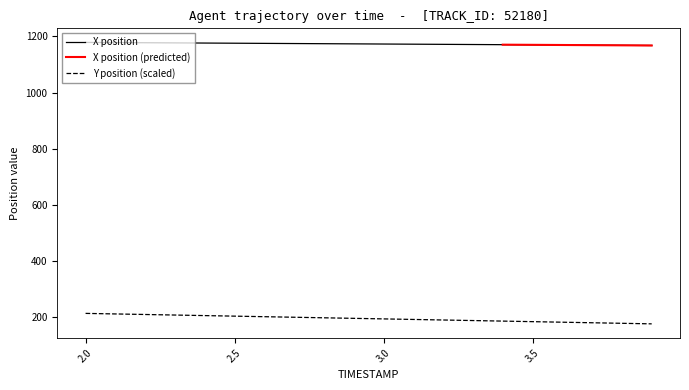

True or false: X and Y intersect in this chart.

False